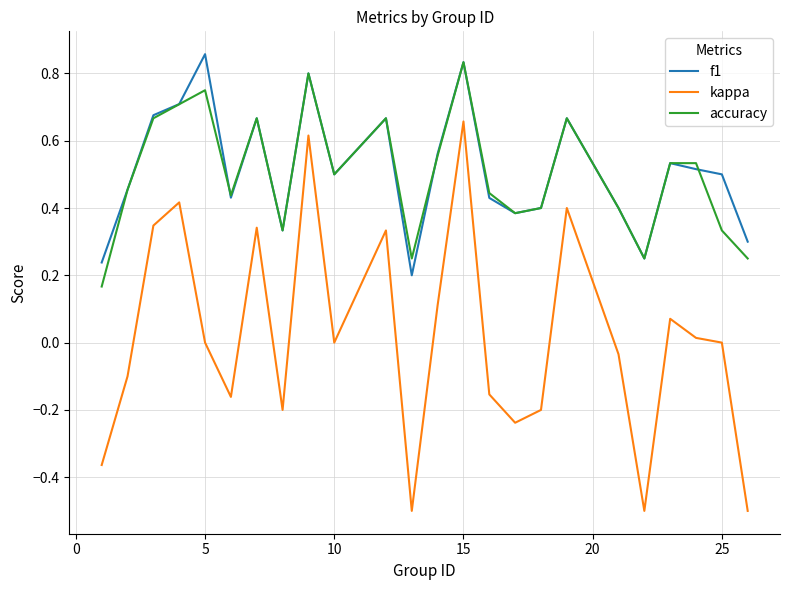

True or false: kappa and accuracy cross at least once.

False